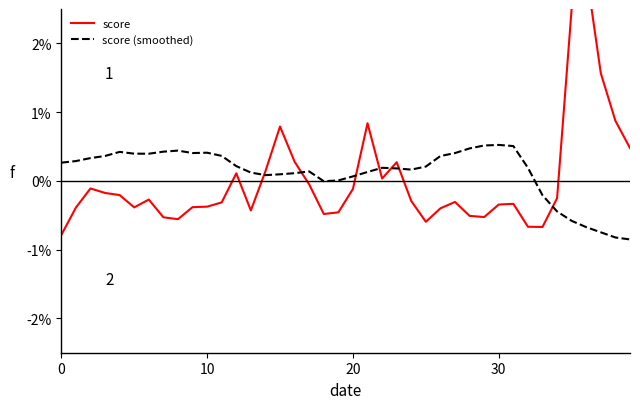

What is the minimum value shown in the chart?

-0.9